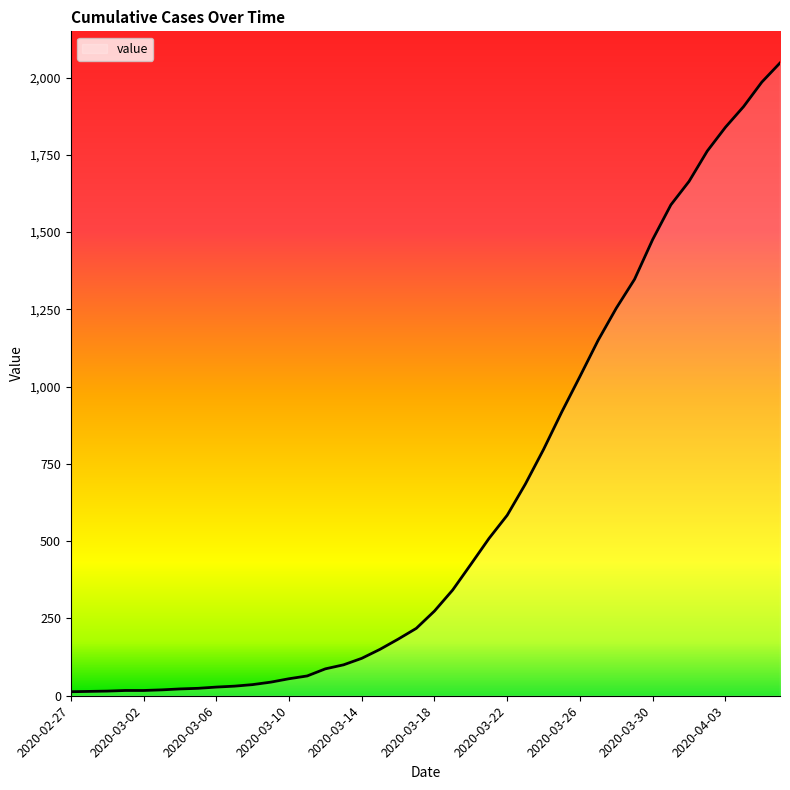

What is the smallest value displayed?

13